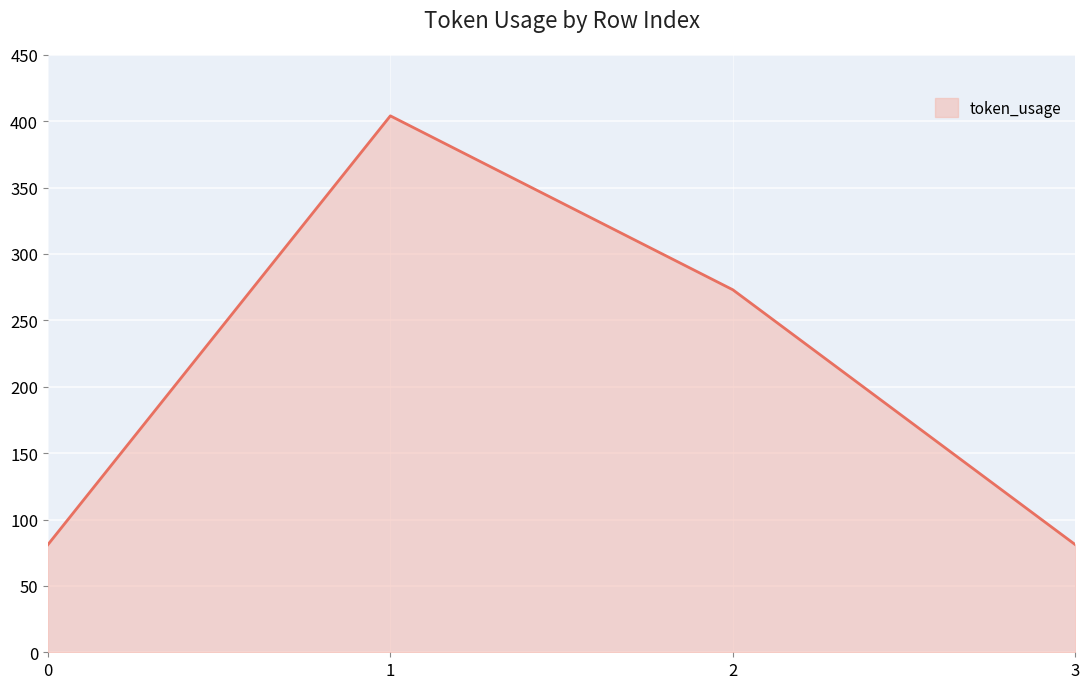

Reading left to right, list all the values displayed in this chart.

81	404	273	81